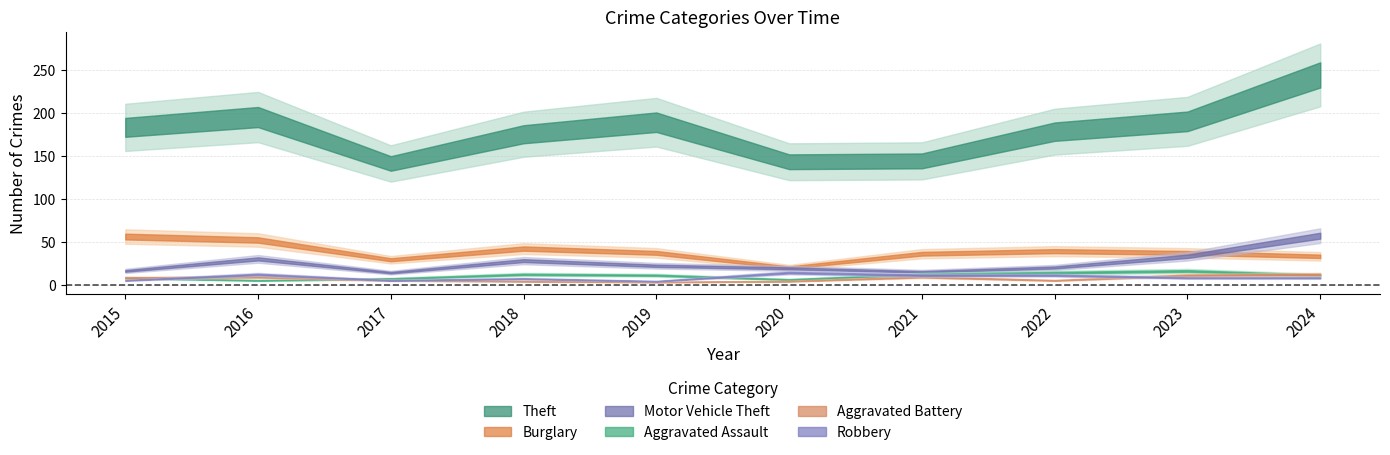

True or false: Theft and Robbery intersect in this chart.

False